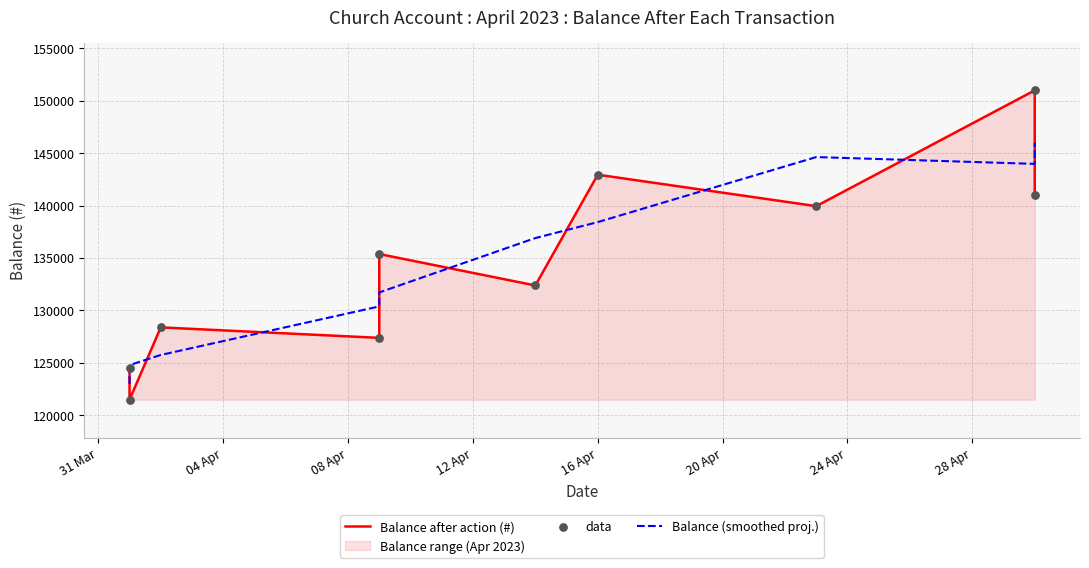

What are all the series names shown in the legend?

Balance after action (#), Balance (smoothed proj.), data